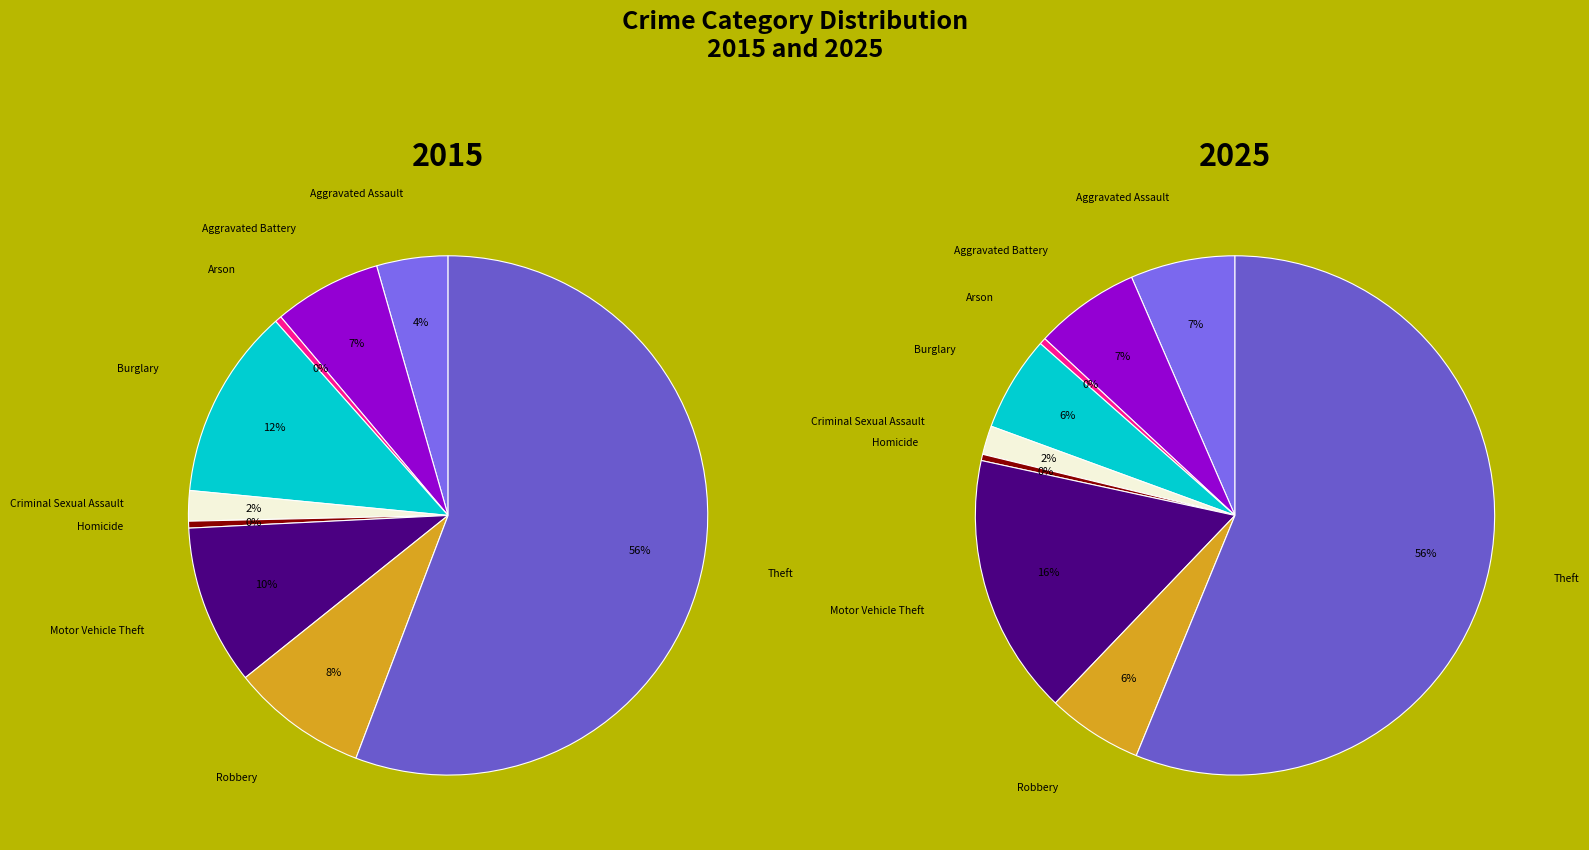

Is the sum of values_2025 and 7 greater than half?

No